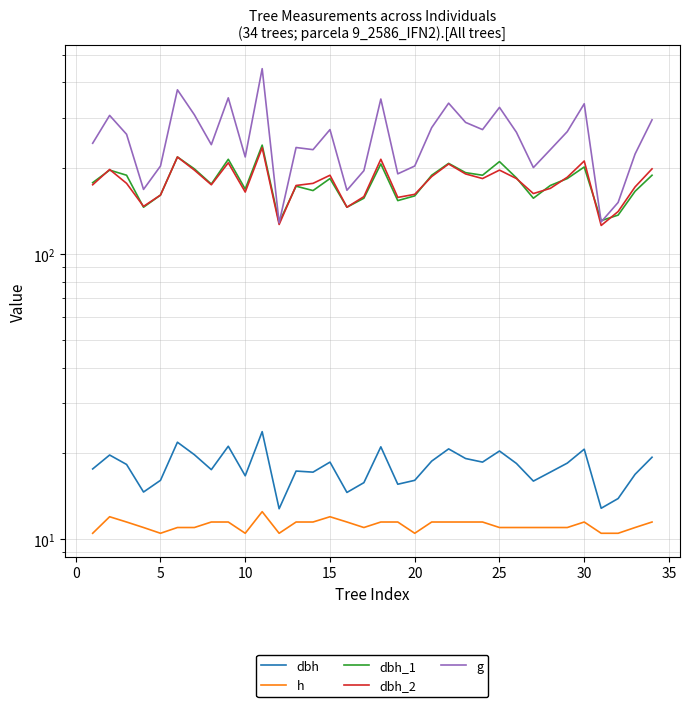

How many interior local valleys does the g series have?

10